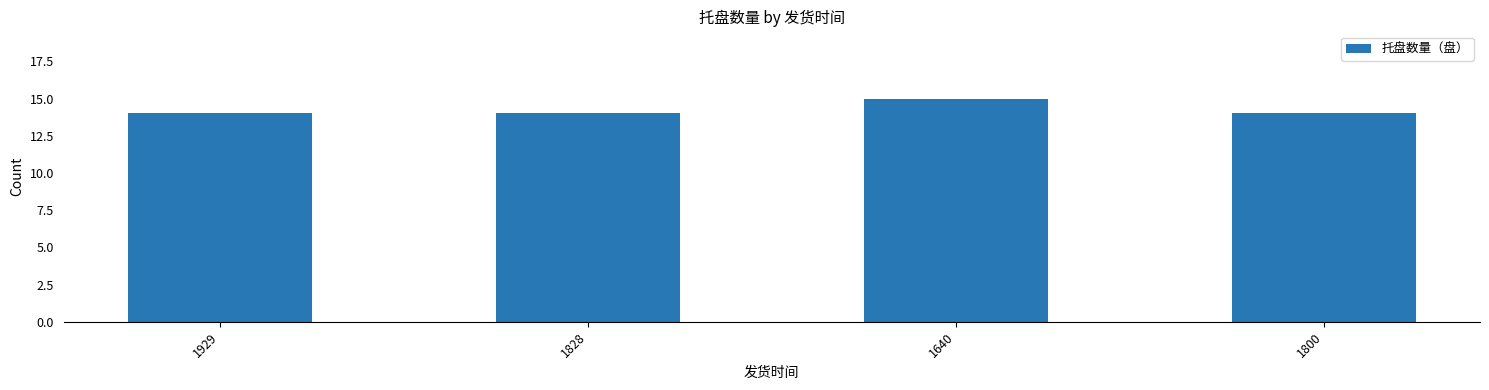

What is the sum of the values at 1828 and 1640?

29